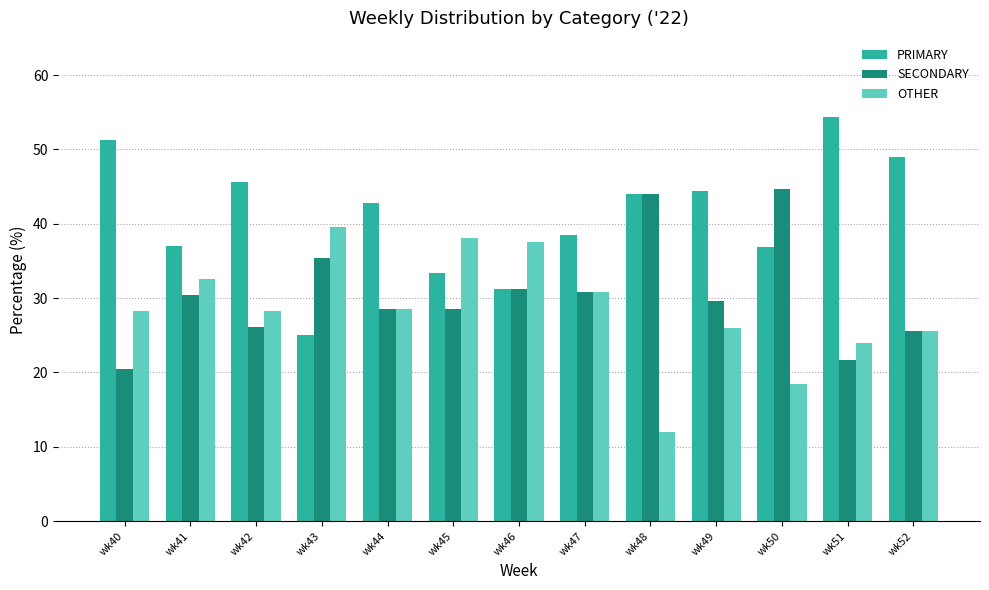

How many bars are there in each group?

3